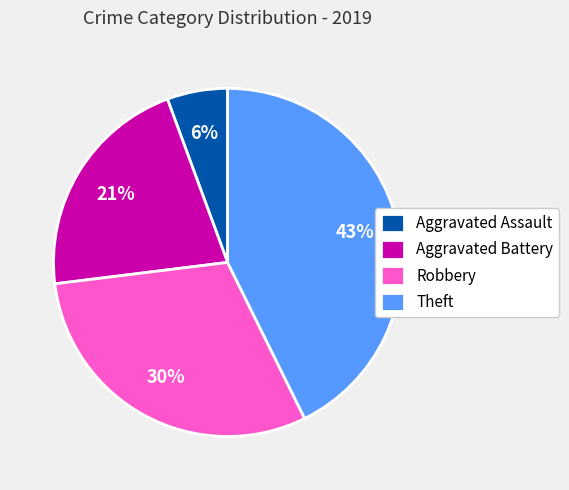

To the nearest percent, what is the combined percentage of Aggravated Assault and Robbery?

36%